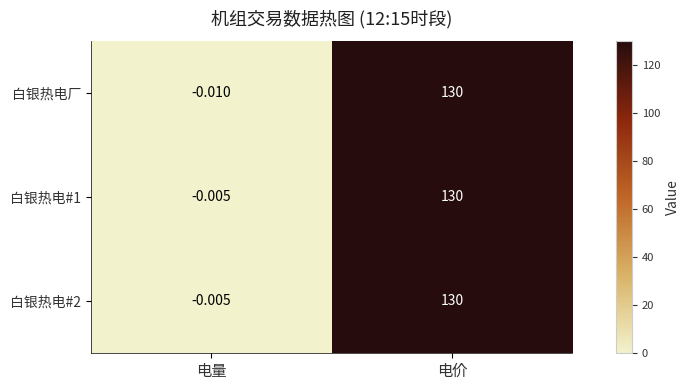

At which label does 白银热电厂 reach its minimum?

电量